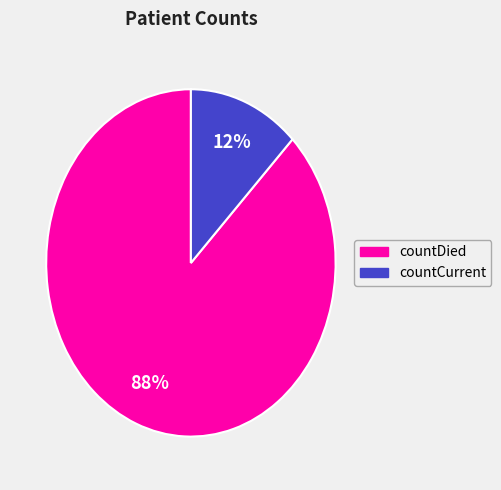

Does any single category account for the majority?

Yes